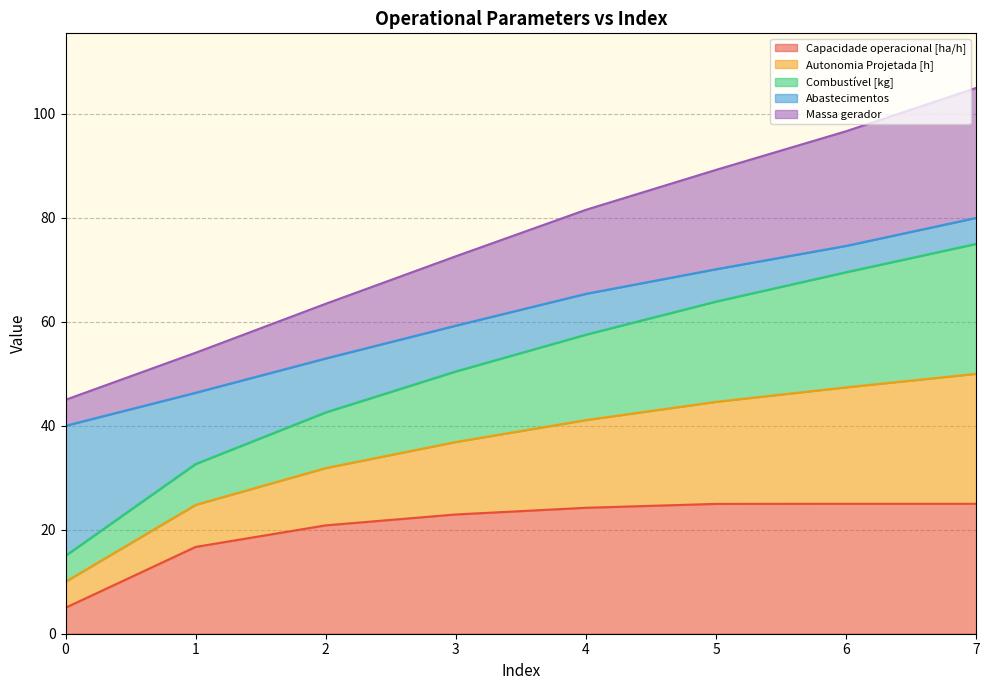

What is the total value across all series at 1?

54.1